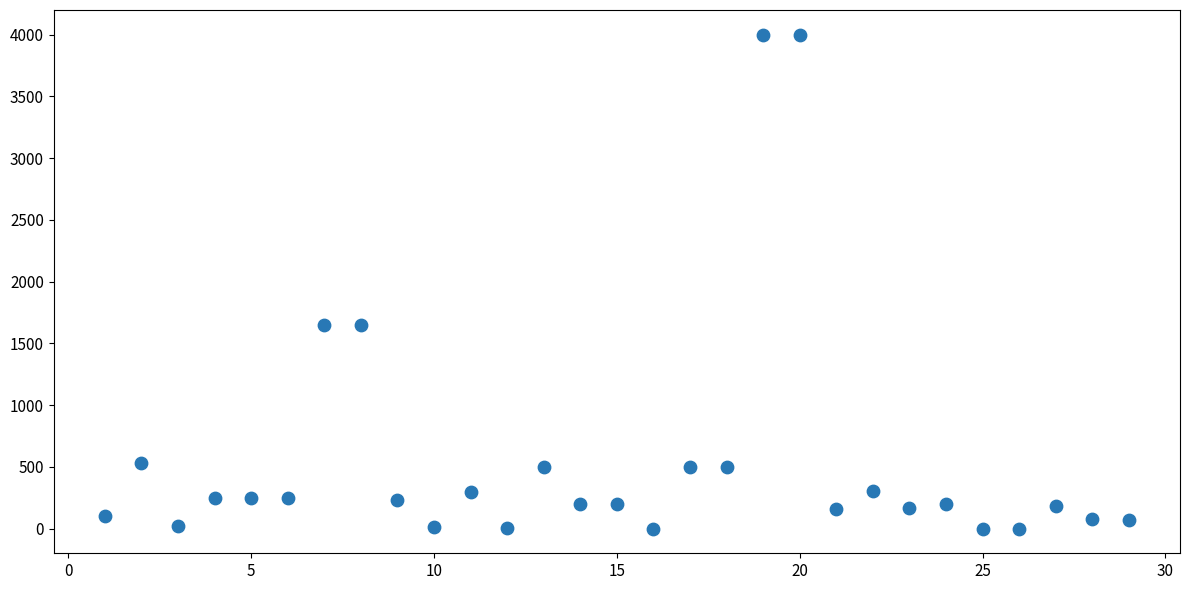

What is the range of Y values (max minus min)?

4000